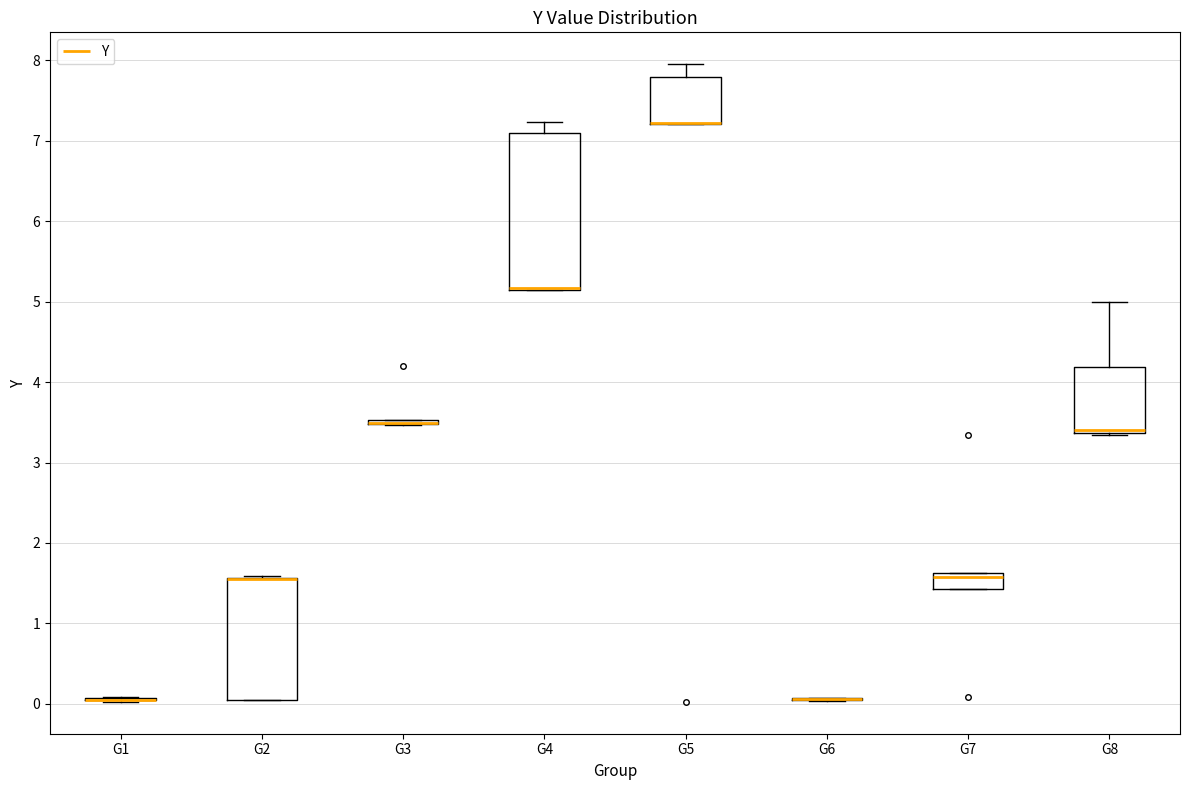

Comparing the boxes themselves (not the whiskers), which one is the tallest?

G4